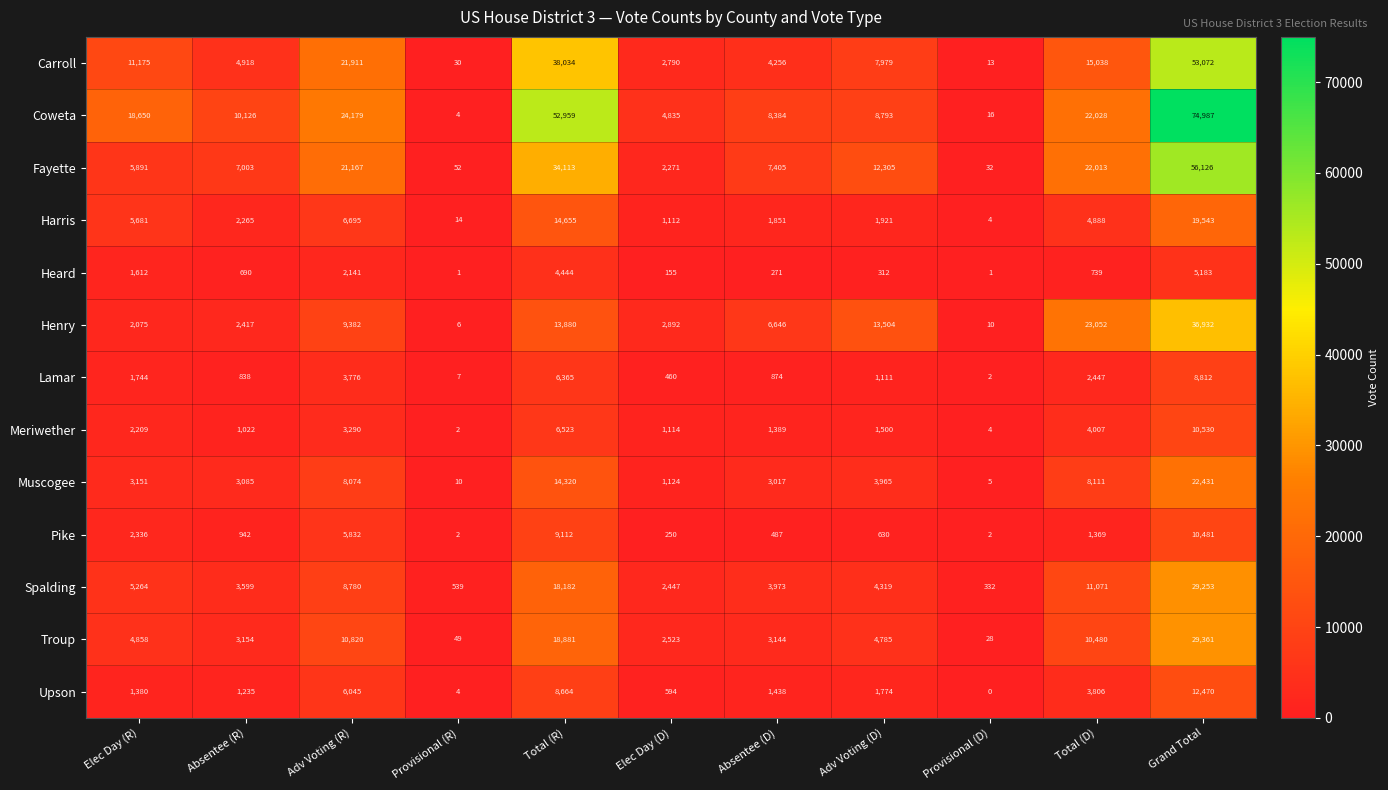

At which category is the sum across all series the highest?

Grand Total